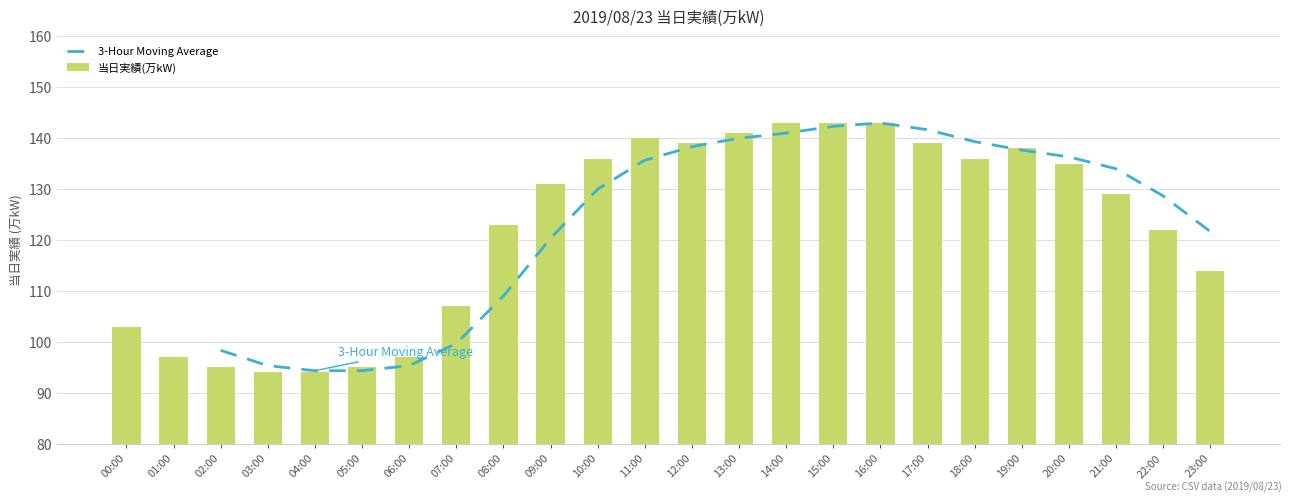

What is the label of the 14th bar from the left?

13:00